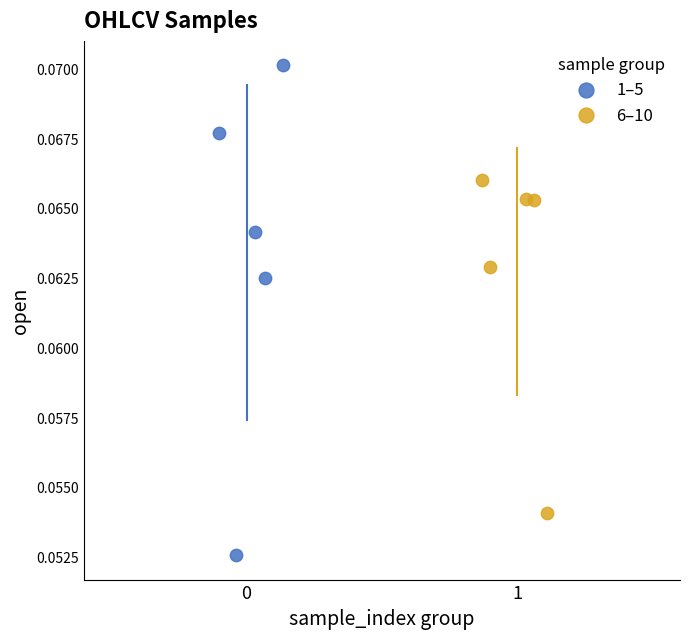

What are all the series names shown in the legend?

1–5, 6–10